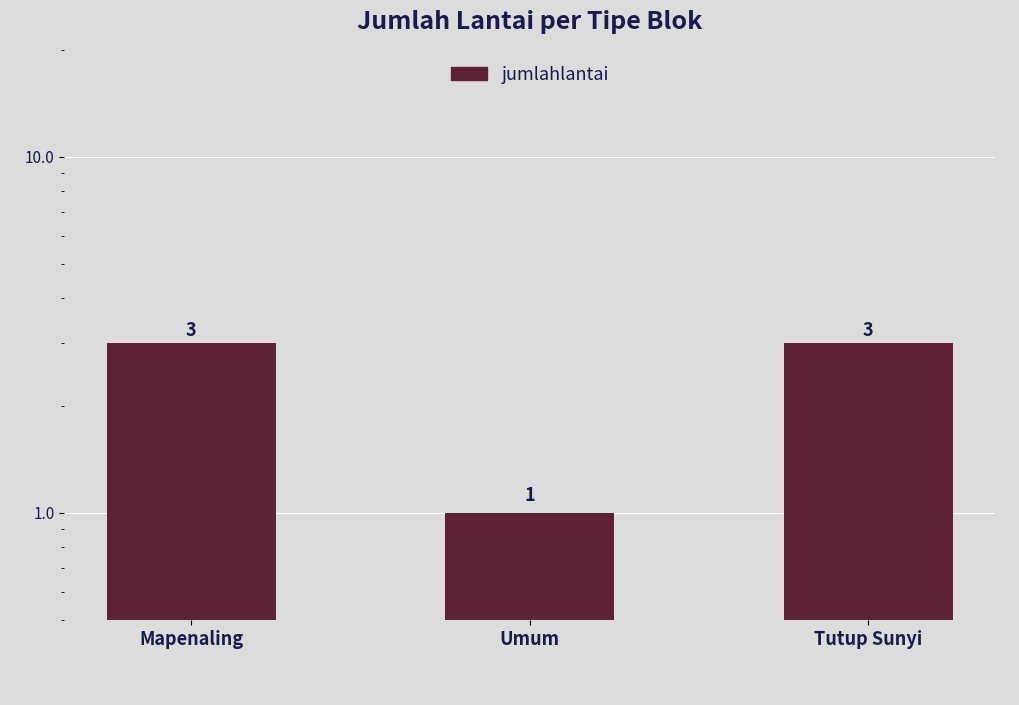

Reading left to right, list all the values displayed in this chart.

Mapenaling=3	Umum=1	Tutup Sunyi=3